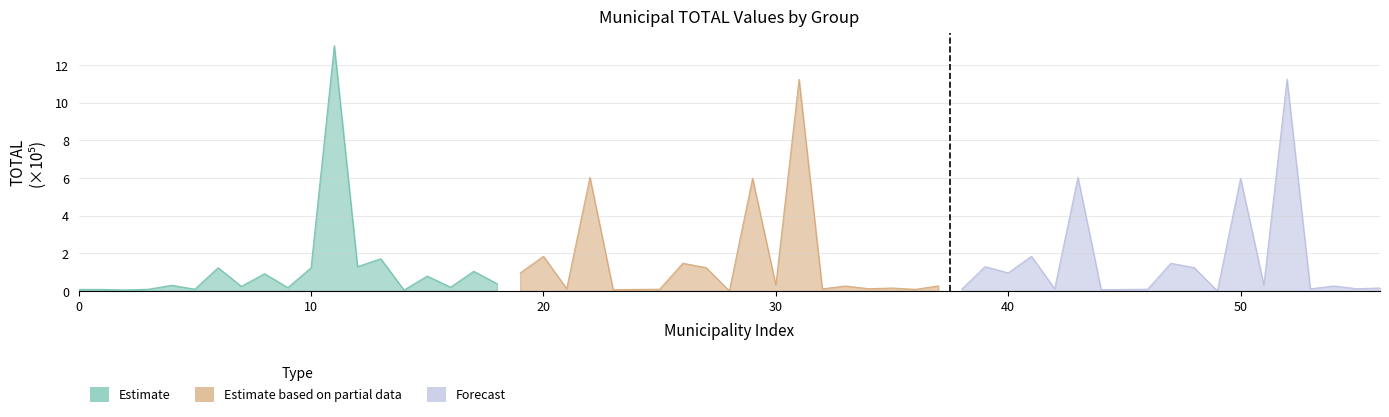

Is the value of Estimate at 10 greater than the value of Forecast at 50?

No